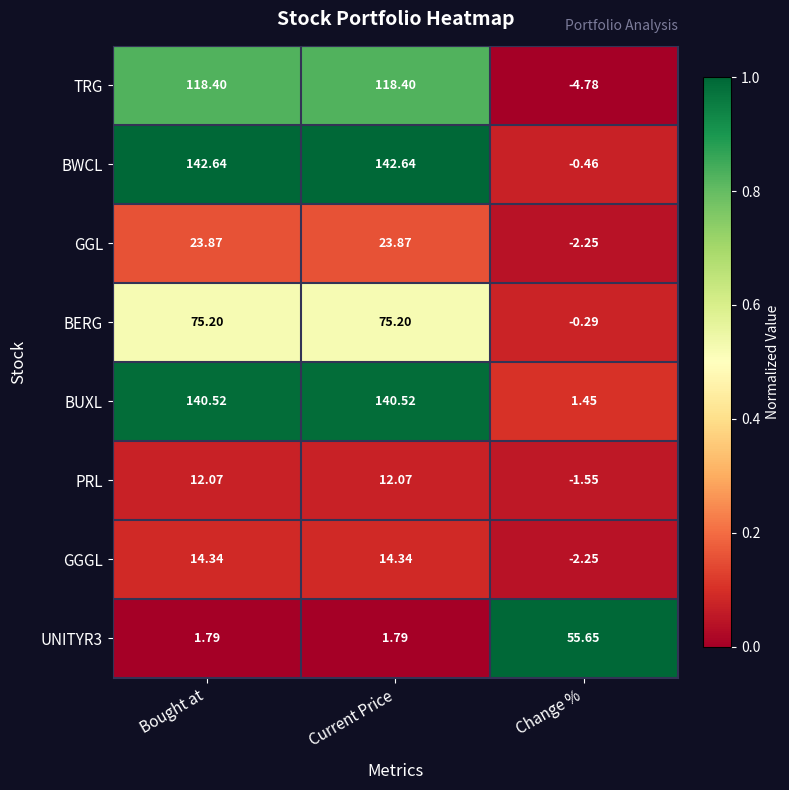

At which label does BERG reach its minimum?

Change %